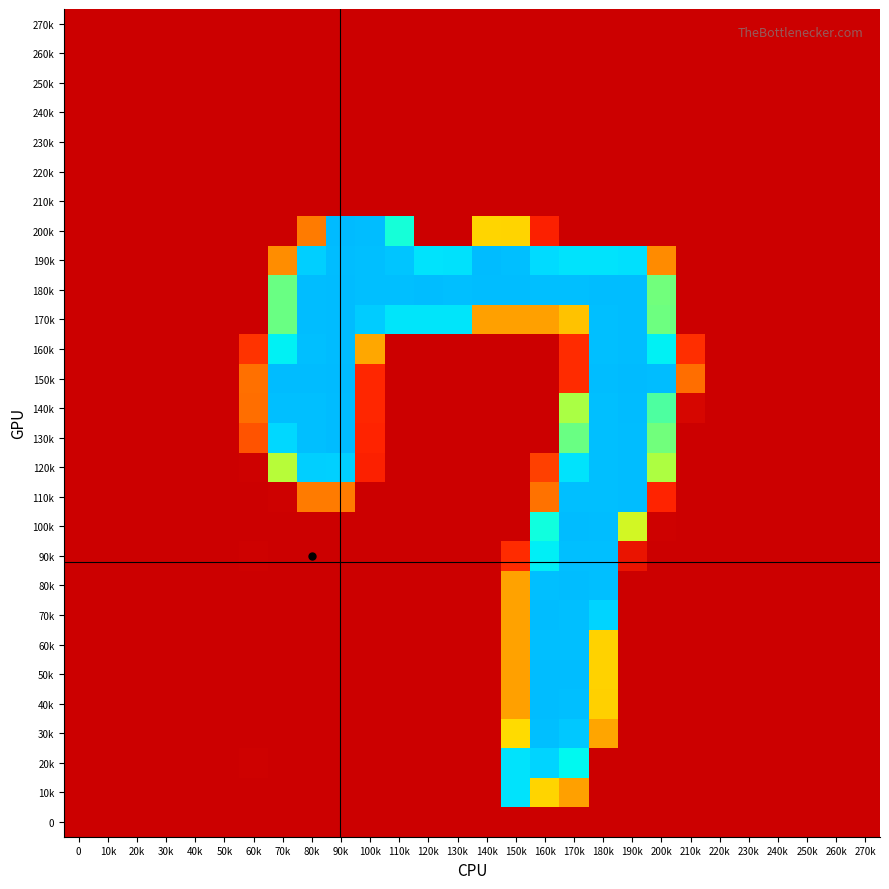

What is the difference between the highest and lowest values at 10k?

0.9